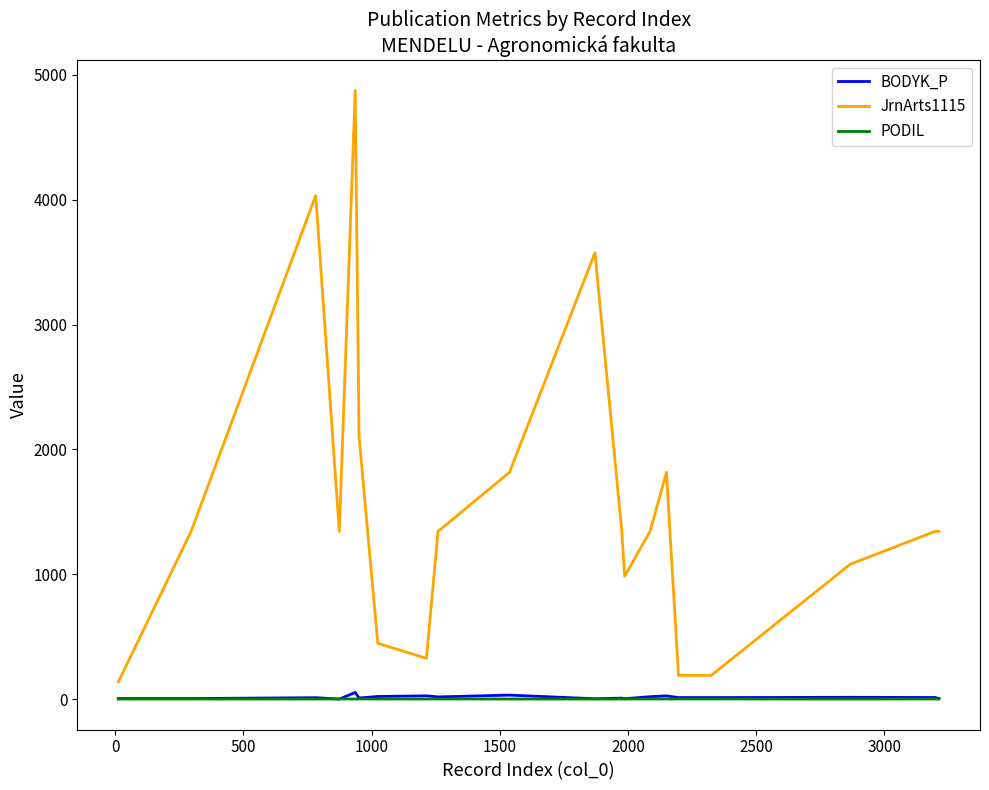

How many lines are shown in the chart?

3